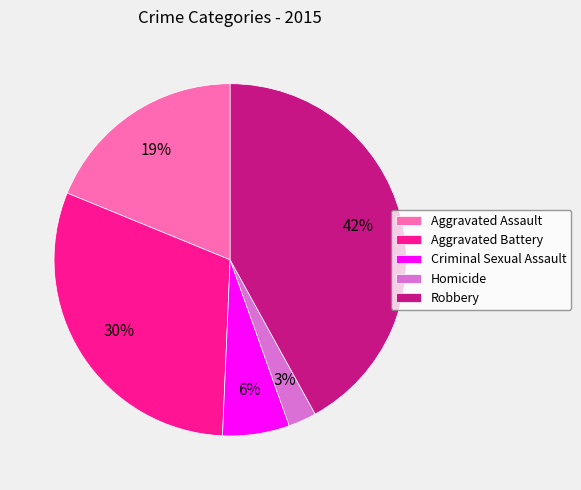

Count the number of slices in the pie.

5